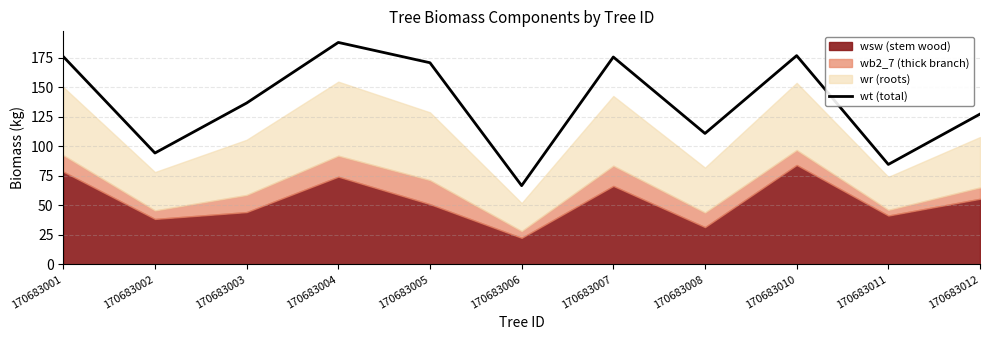

The chart shows a value of 84.6 at 170683011. True or false?

True